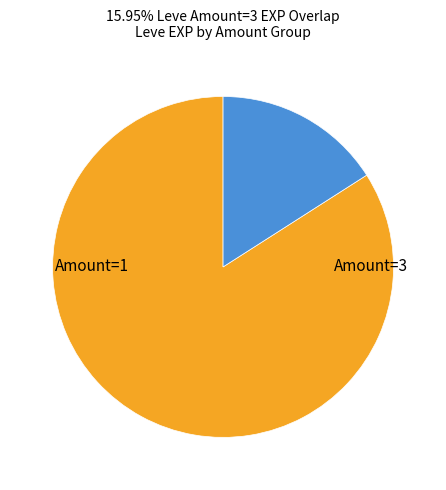

Which category has the biggest portion of the pie?

1